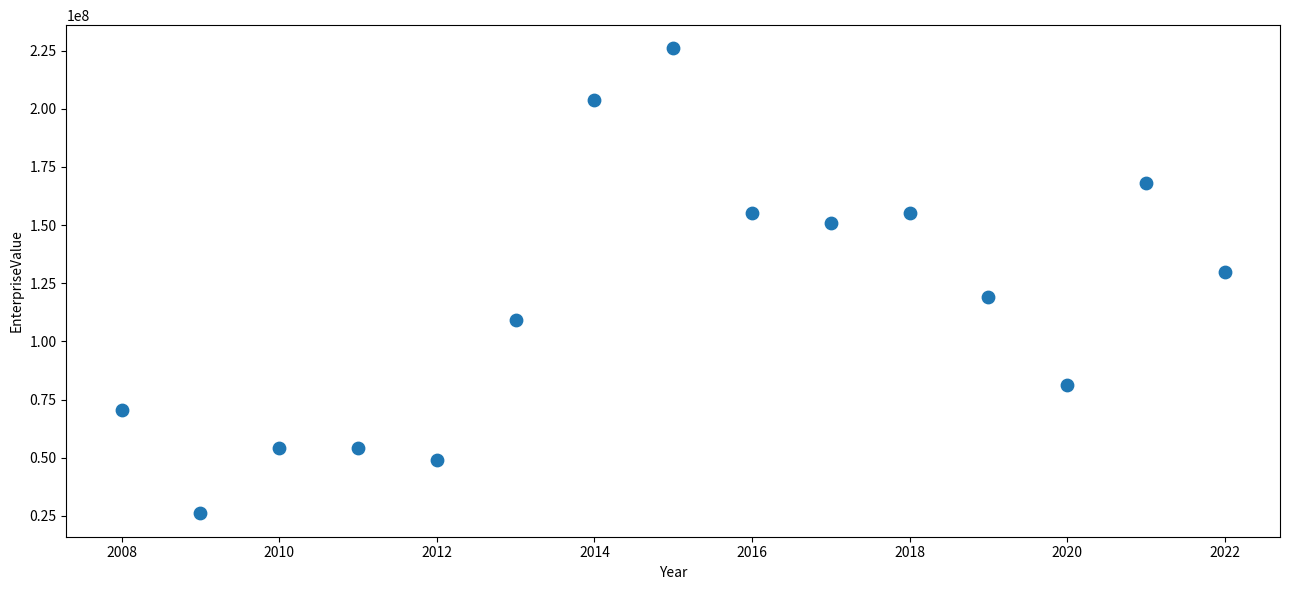

What is the range of Y values (max minus min)?

199966050.0